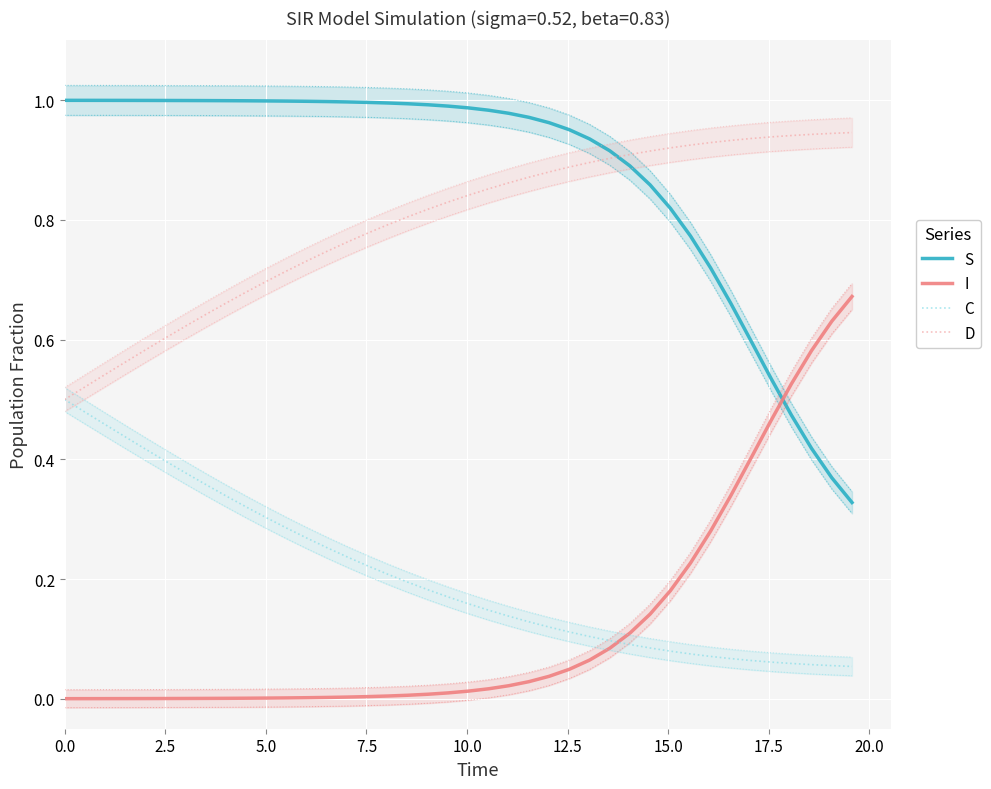

What are all the series names shown in the legend?

S, I, C, D